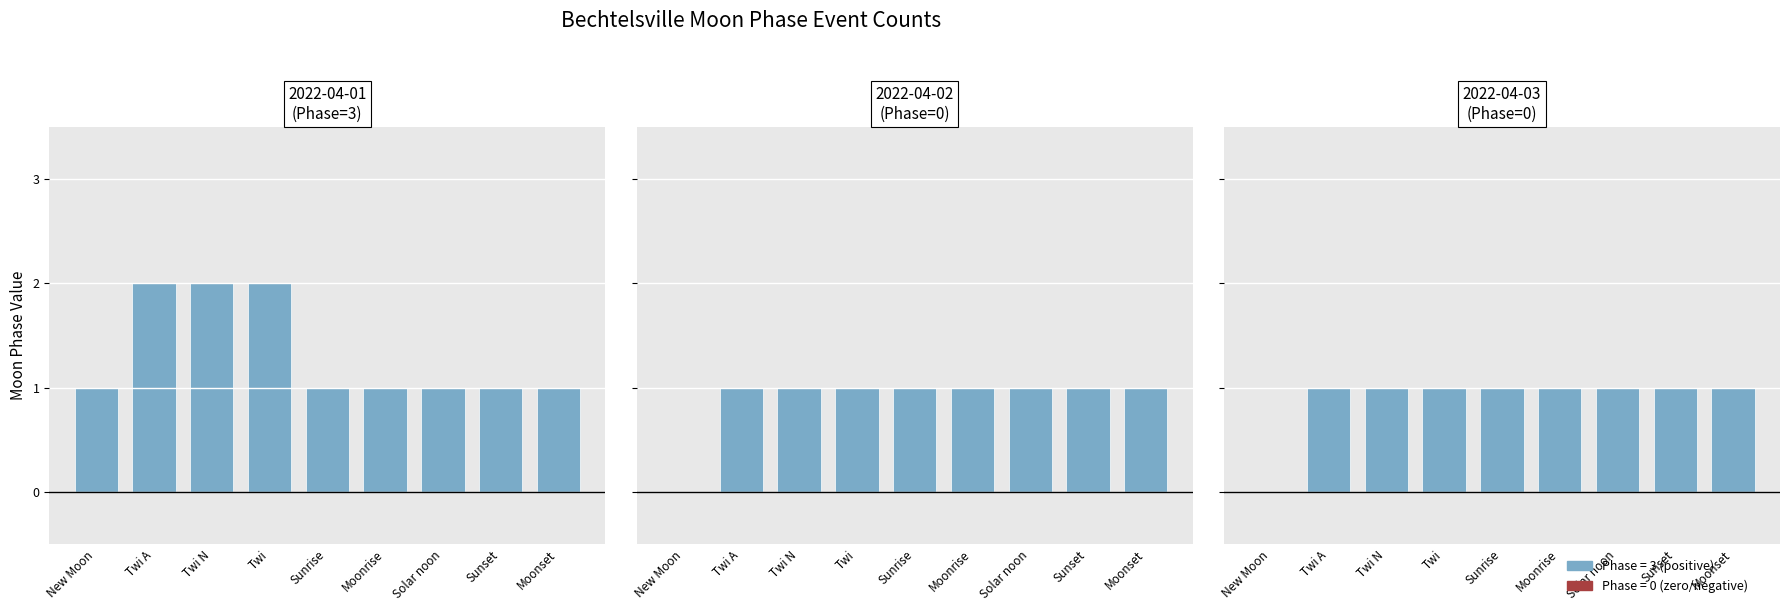

List the series in order of their peak value, lowest first.

2022-04-02
(Phase=0), 2022-04-03
(Phase=0), 2022-04-01
(Phase=3)